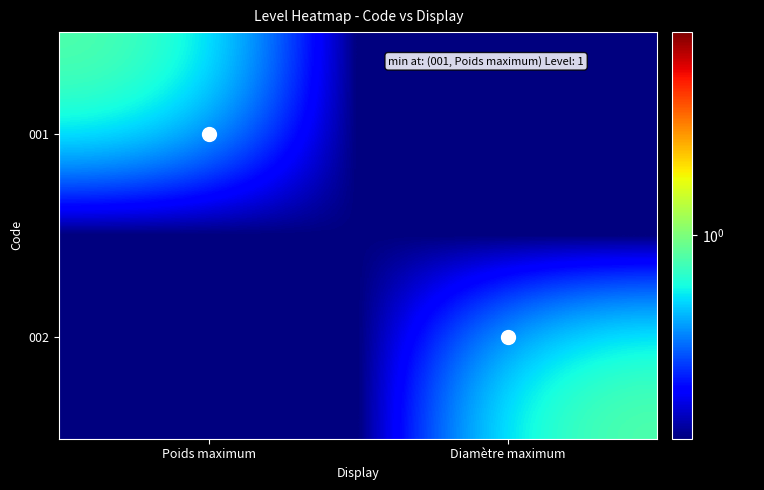

Reading left to right, list all the values displayed in this chart.

001: Poids maximum=1	Diamètre maximum=0
002: Poids maximum=0	Diamètre maximum=1